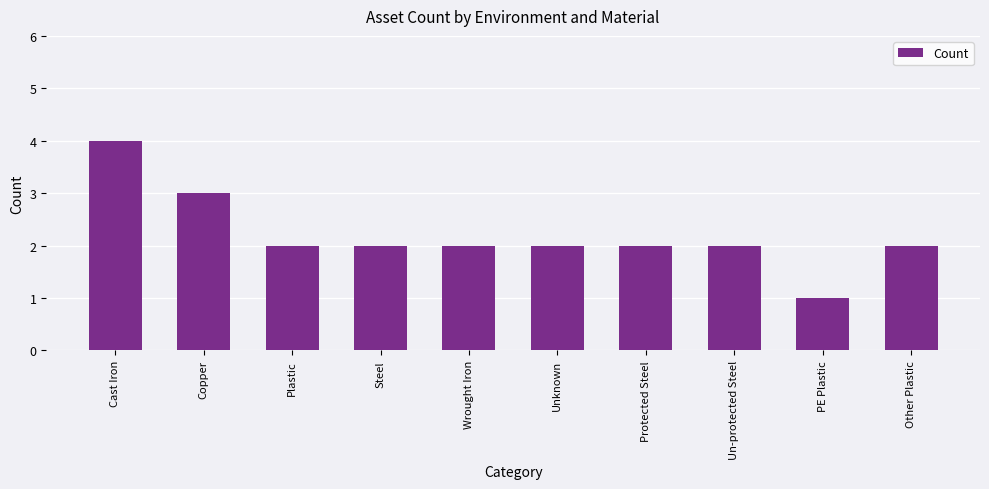

Approximately how many times larger is the value at Un-protected Steel compared to PE Plastic?

2.0